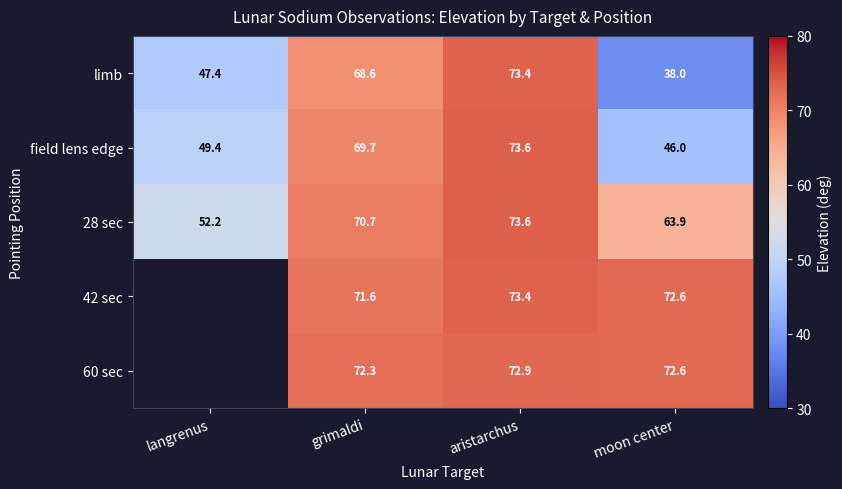

Where does the field lens edge series first go above 69?

grimaldi